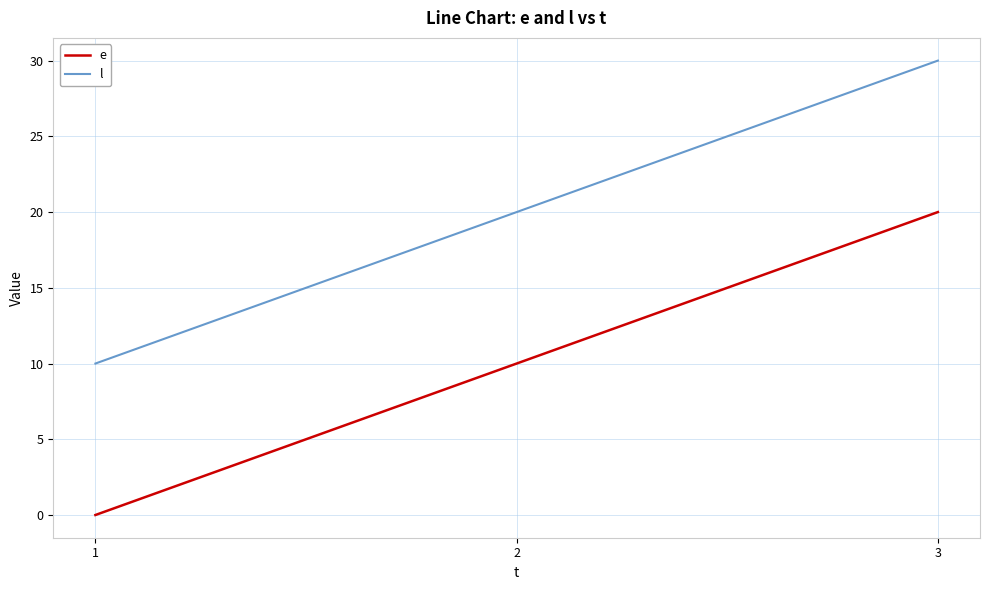

What is the spread (max minus min) of values at 3?

10